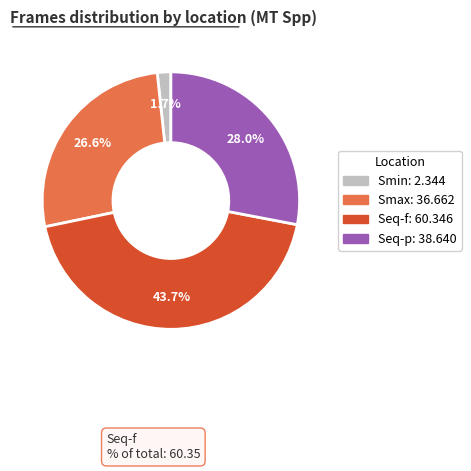

Is there a majority slice in this chart?

No